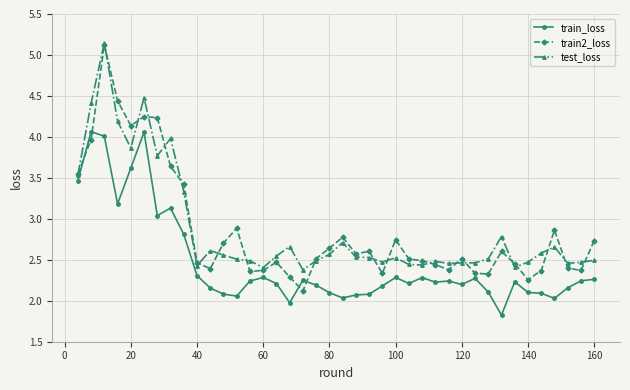

Which series has the widest spread of values?

train2_loss